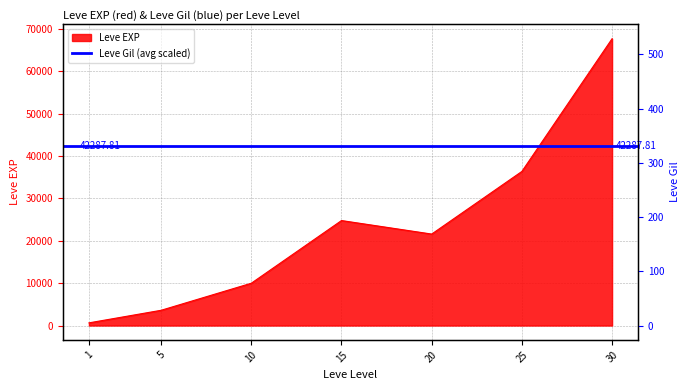

Which has a higher value, 5 or 1?

5